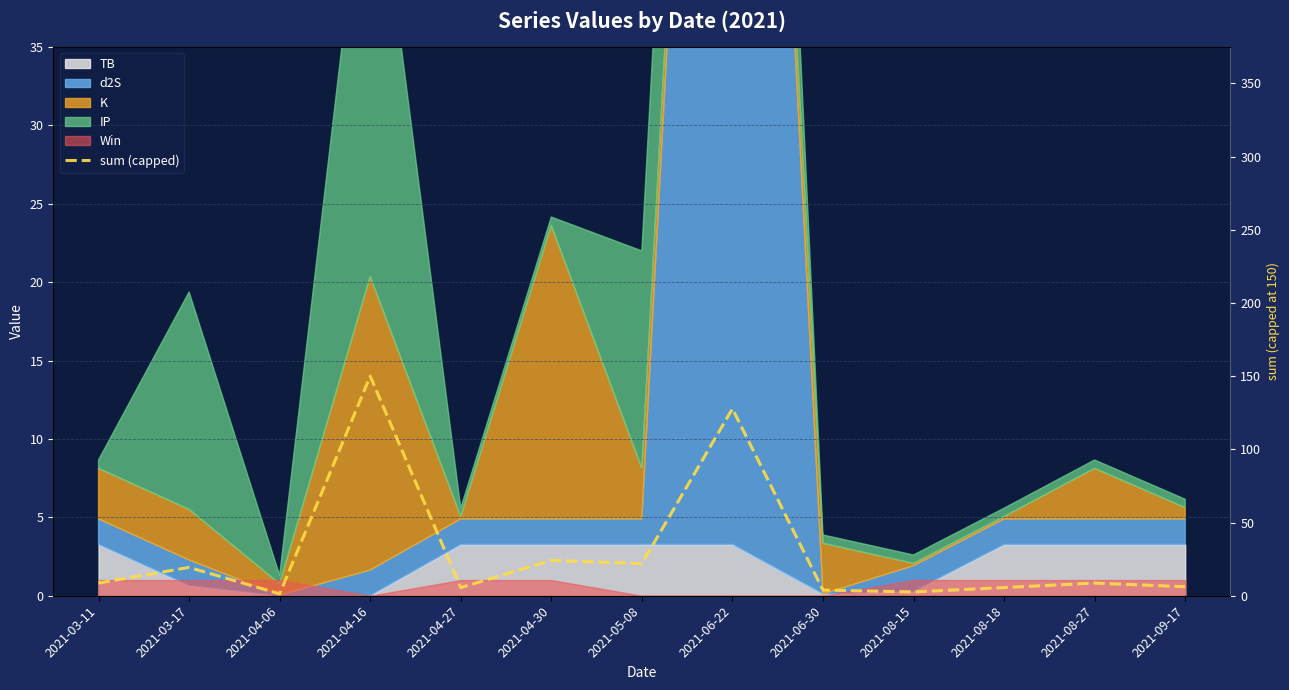

Reading left to right, transcribe all the data shown in this chart.

2021-03-11=8.7	2021-03-17=19.4	2021-04-06=1.3	2021-04-16=150.0	2021-04-27=5.6	2021-04-30=24.1	2021-05-08=22.0	2021-06-22=127.8	2021-06-30=3.9	2021-08-15=2.6	2021-08-18=5.6	2021-08-27=8.7	2021-09-17=6.2